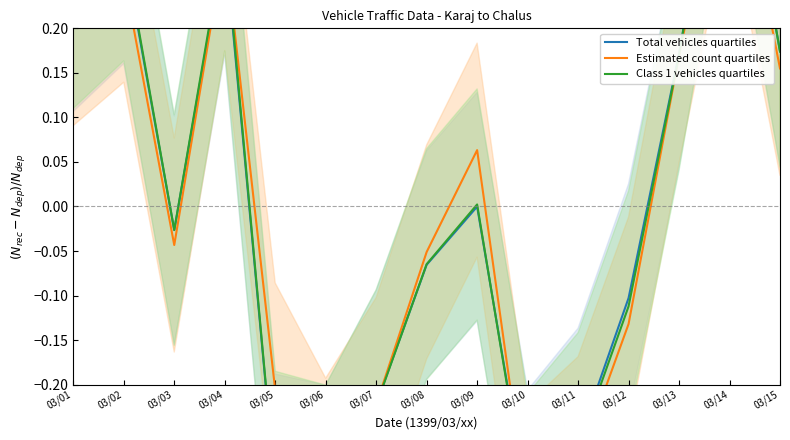

At which label does Class 1 vehicles quartiles first exceed 0?

03/01